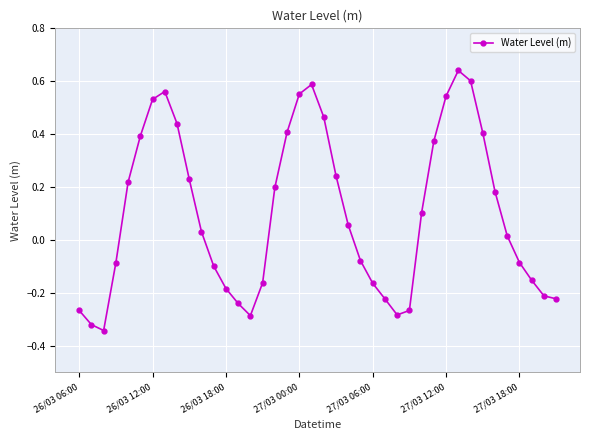

How many points are higher than both their immediate neighbors (excluding endpoints)?

3